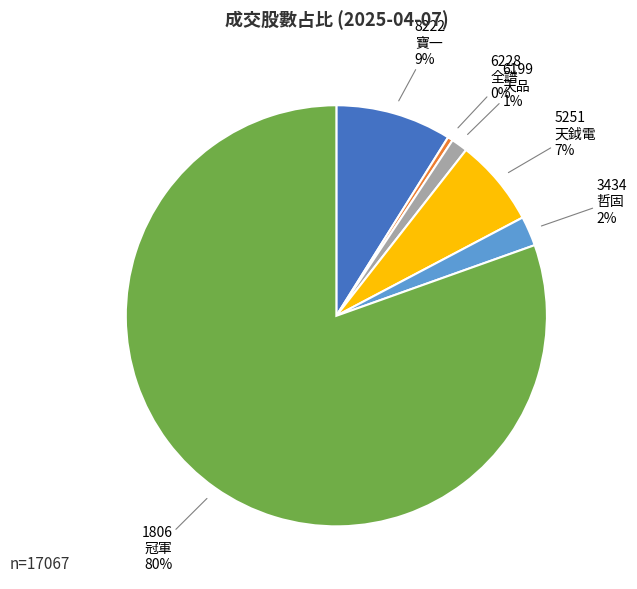

To the nearest percent, what is the average slice percentage?

17%